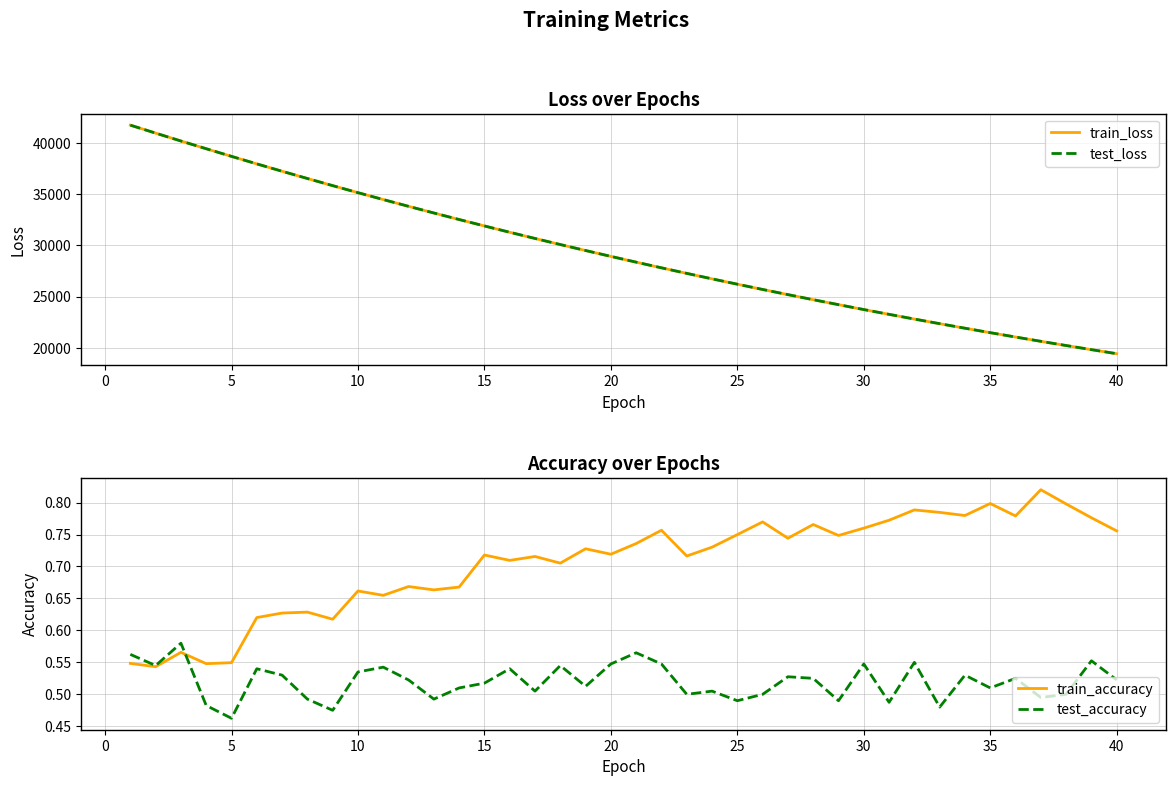

What is the minimum value for test_loss?

19434.5